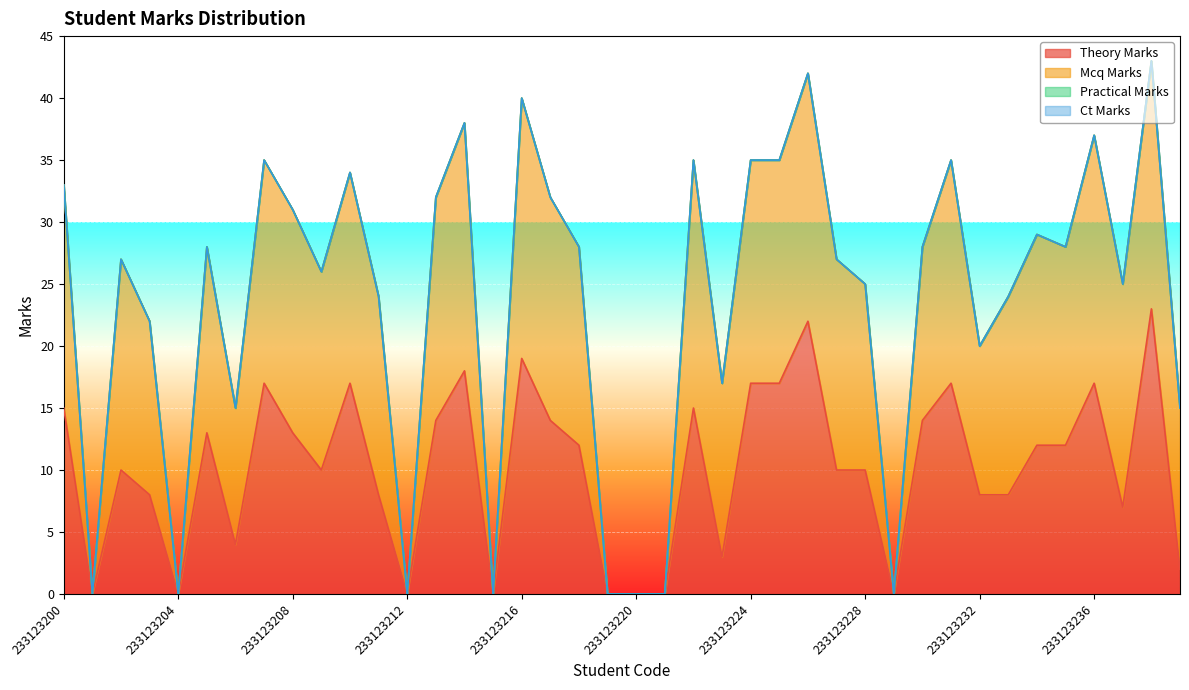

Is it true that practical_marks equals 0 at 233123220?

True